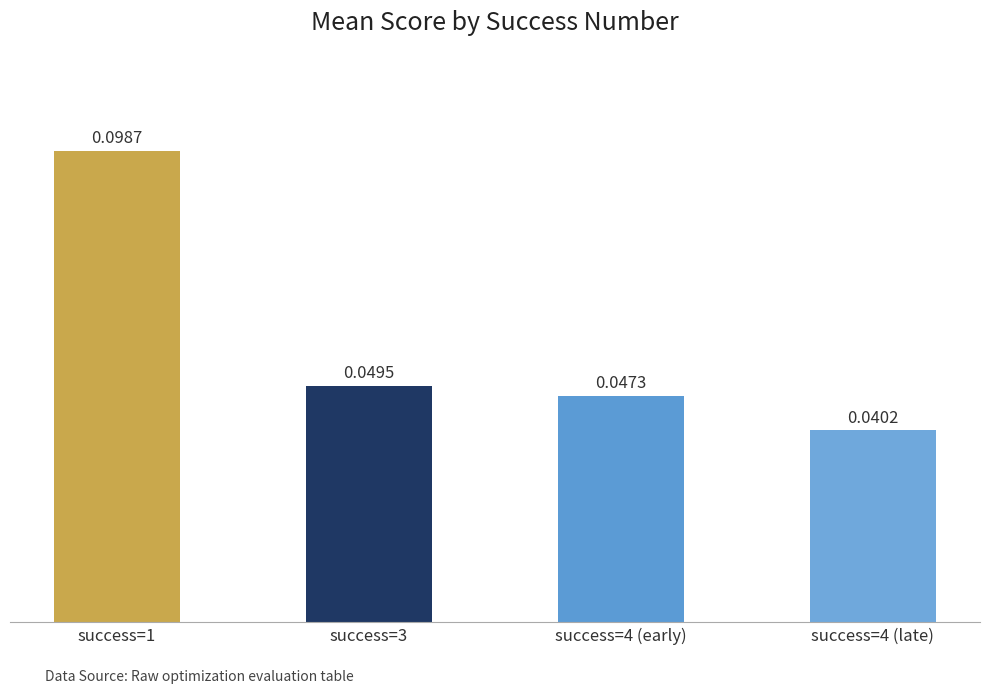

Which has a higher value, success=4 (early) or success=3?

success=3